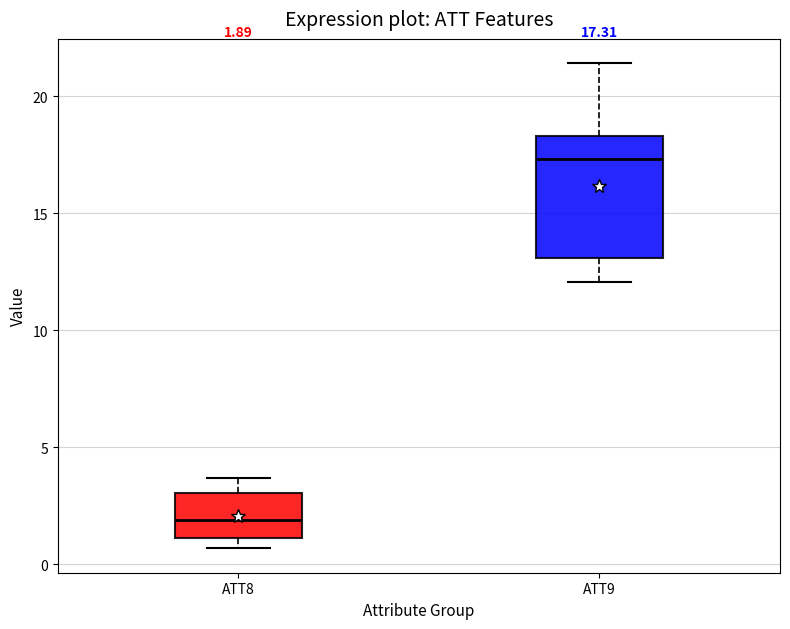

Comparing the boxes themselves (not the whiskers), which one is the tallest?

ATT9